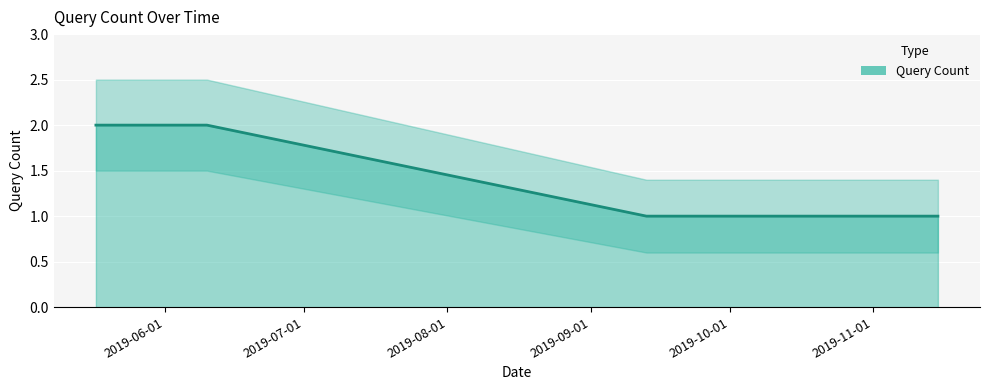

How many distinct data groups are displayed?

1